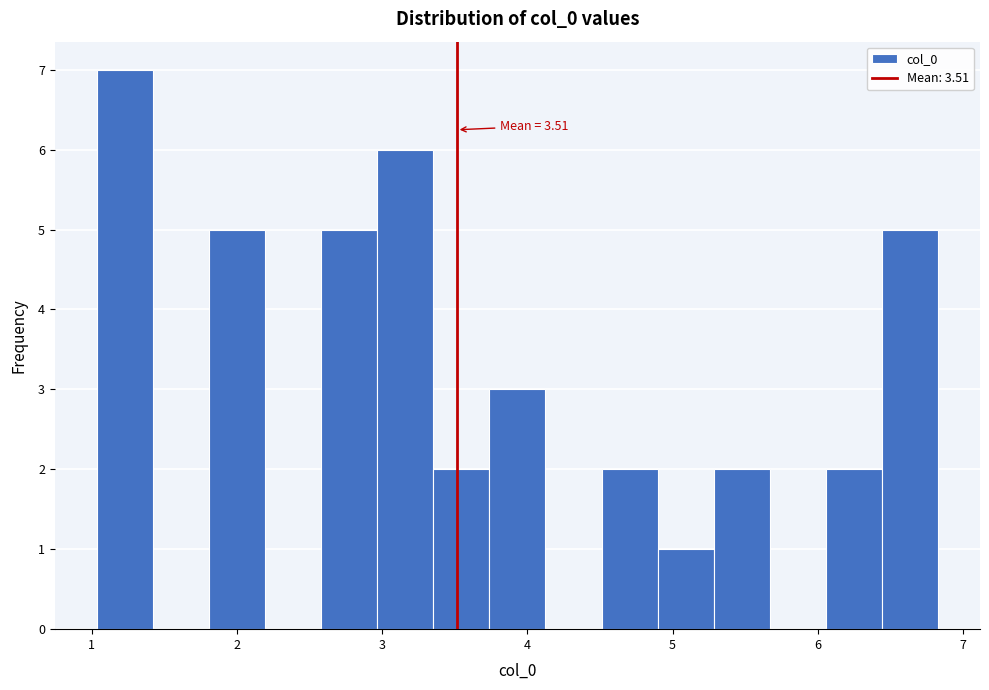

Around what value on the x-axis is the tallest bar? Give the approximate position of its centre, as read against the axis.

1.2